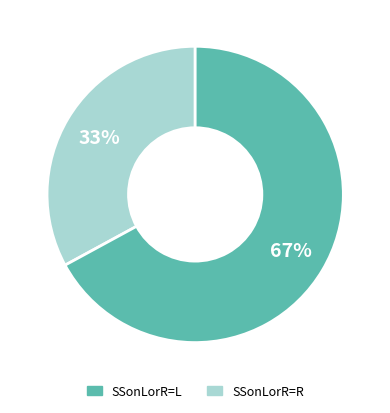

Which has a higher value, SSonLorR=L or SSonLorR=R?

SSonLorR=R